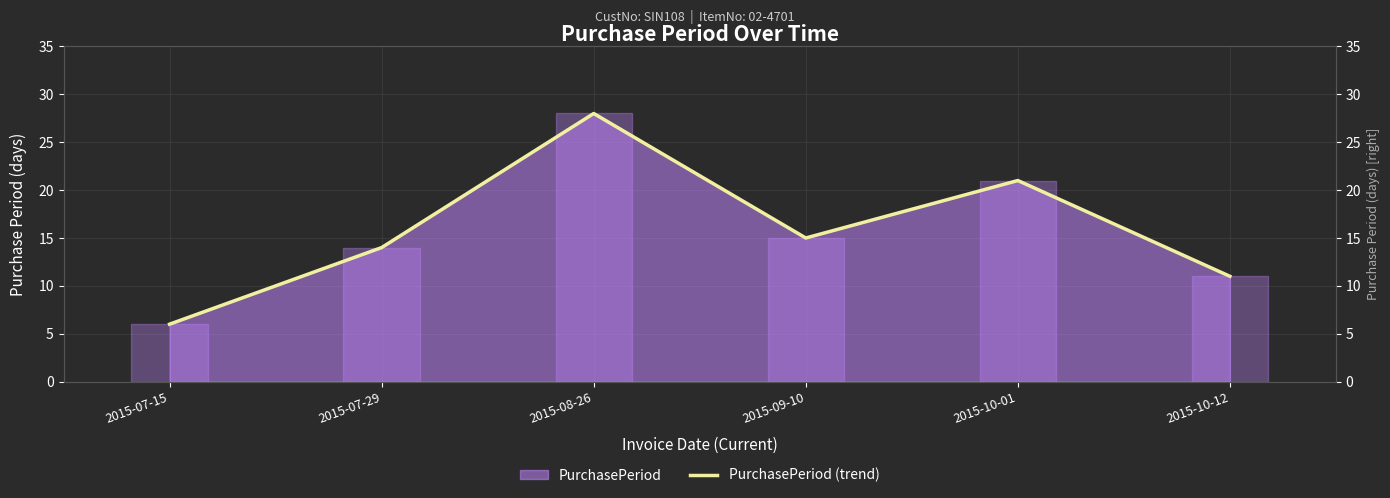

How many lines are shown in the chart?

1